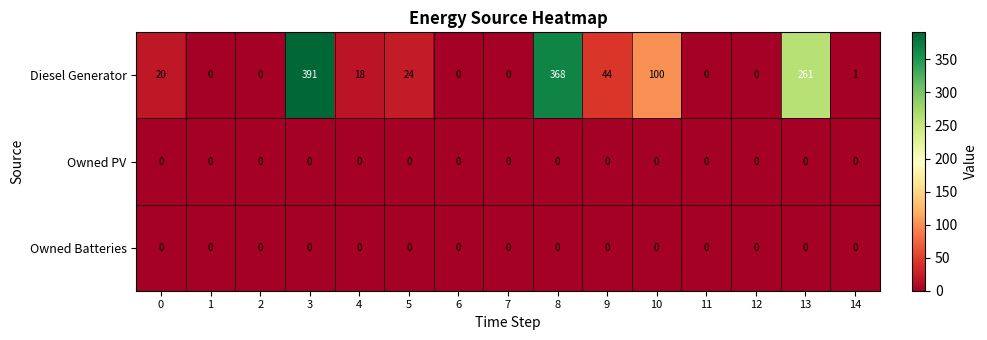

How many distinct data groups are displayed?

3